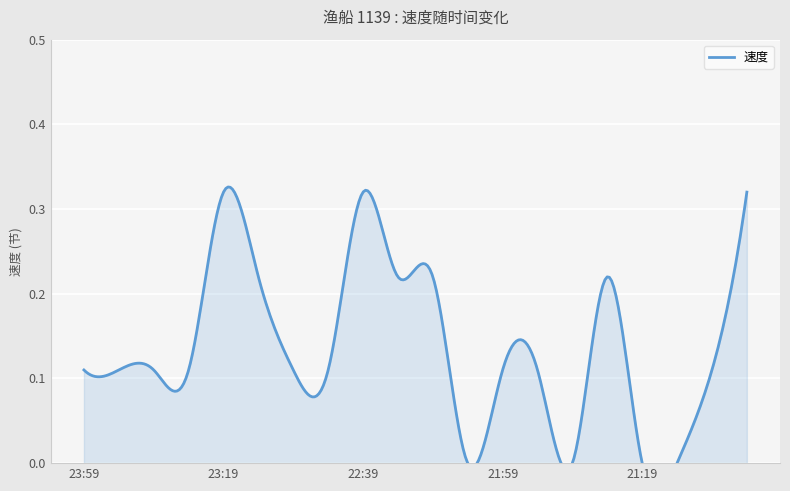

List the labels in order of value, largest first.

23:19, 22:39, 20:49, 23:09, 22:29, 22:19, 21:29, 23:59, 23:49, 23:39, 23:29, 22:59, 22:49, 21:59, 21:49, 20:59, 22:09, 21:39, 21:19, 21:09